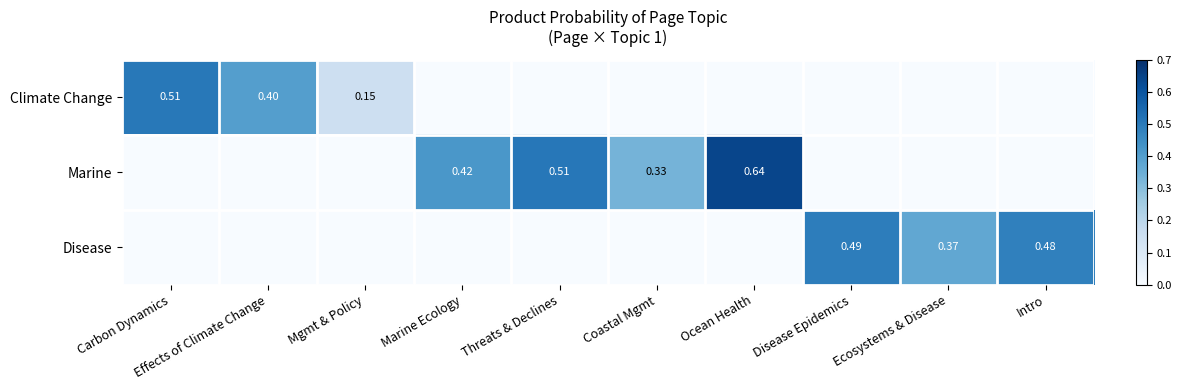

What is the total value across all series at Effects of Climate Change?

0.4